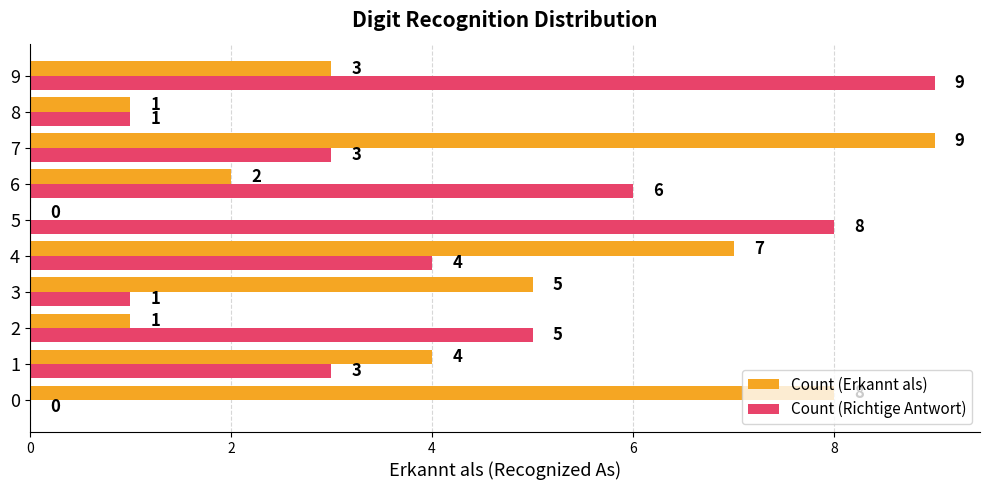

Between 4 and 6, which series saw the biggest shift?

Count (Erkannt als)